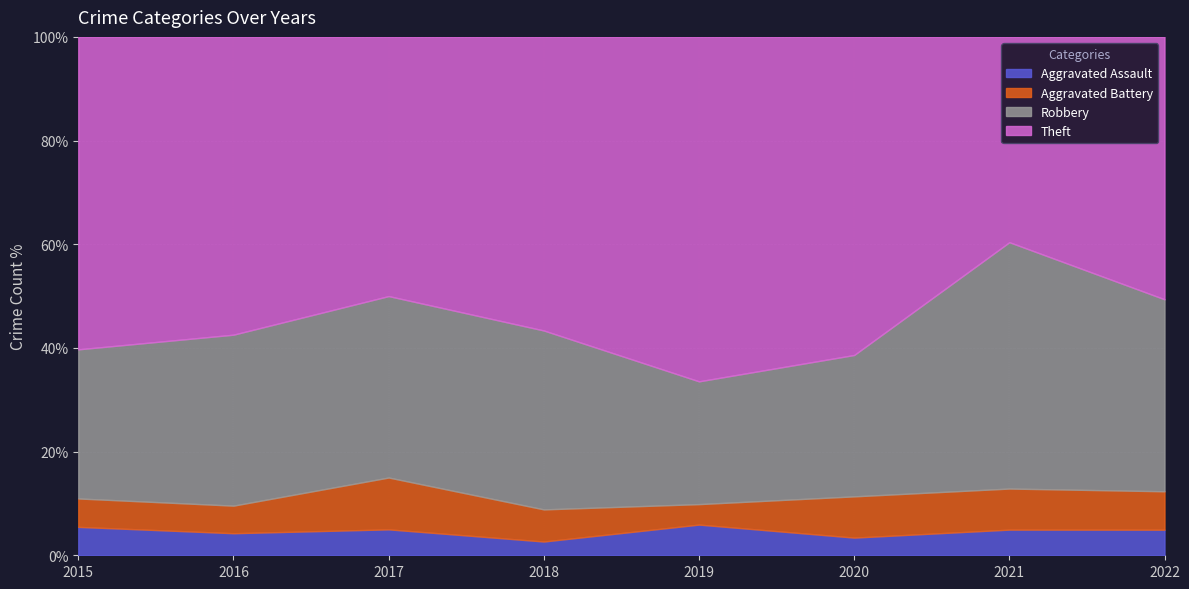

What is the maximum value for Aggravated Assault?

5.9